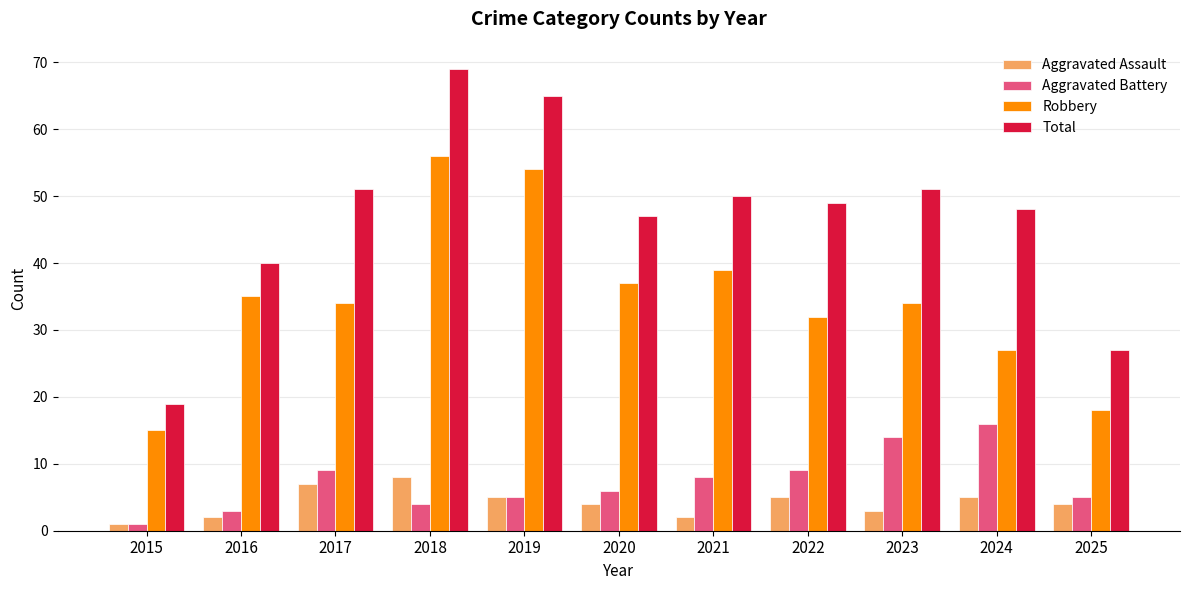

At which label does Aggravated Assault reach its peak?

2018